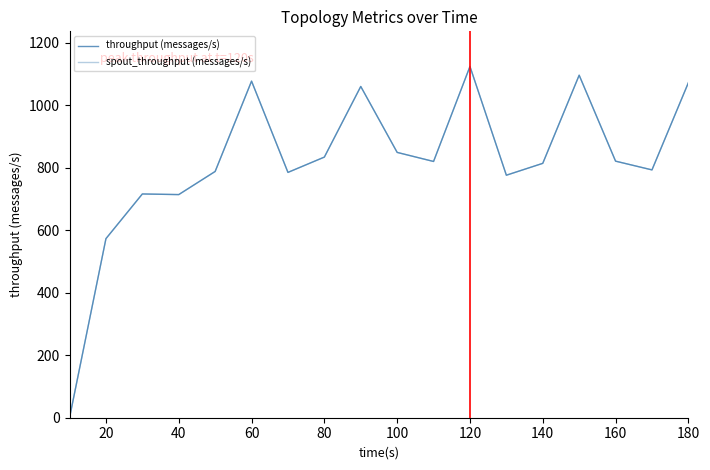

How many interior local peaks does the throughput (messages/s) series have?

5